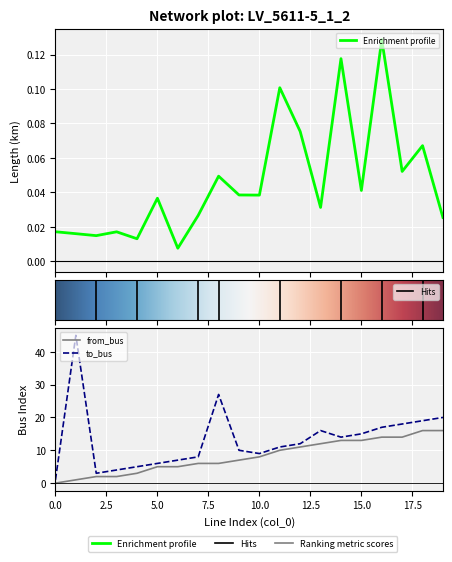

How many lines are shown in the chart?

3